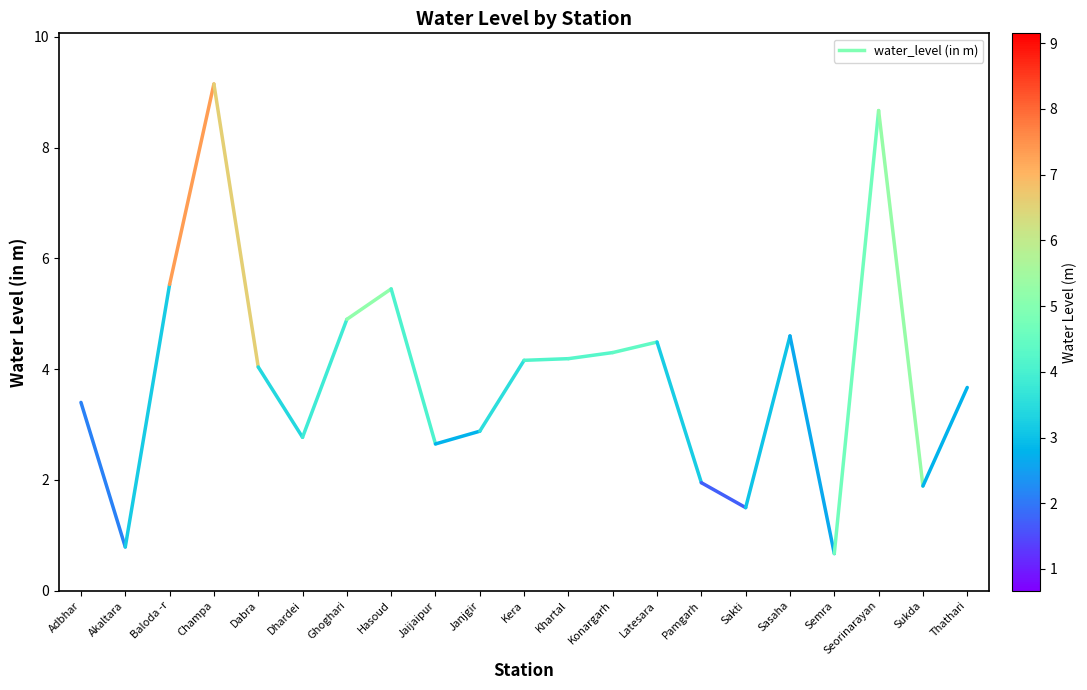

The value at Adbhar is 5.7. True or false?

False